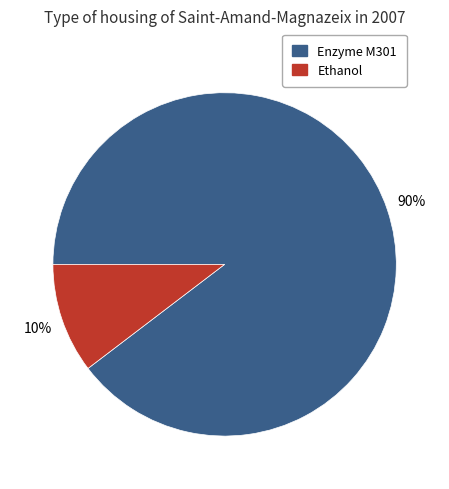

Is the sum of Enzyme M301 and Ethanol greater than half?

Yes